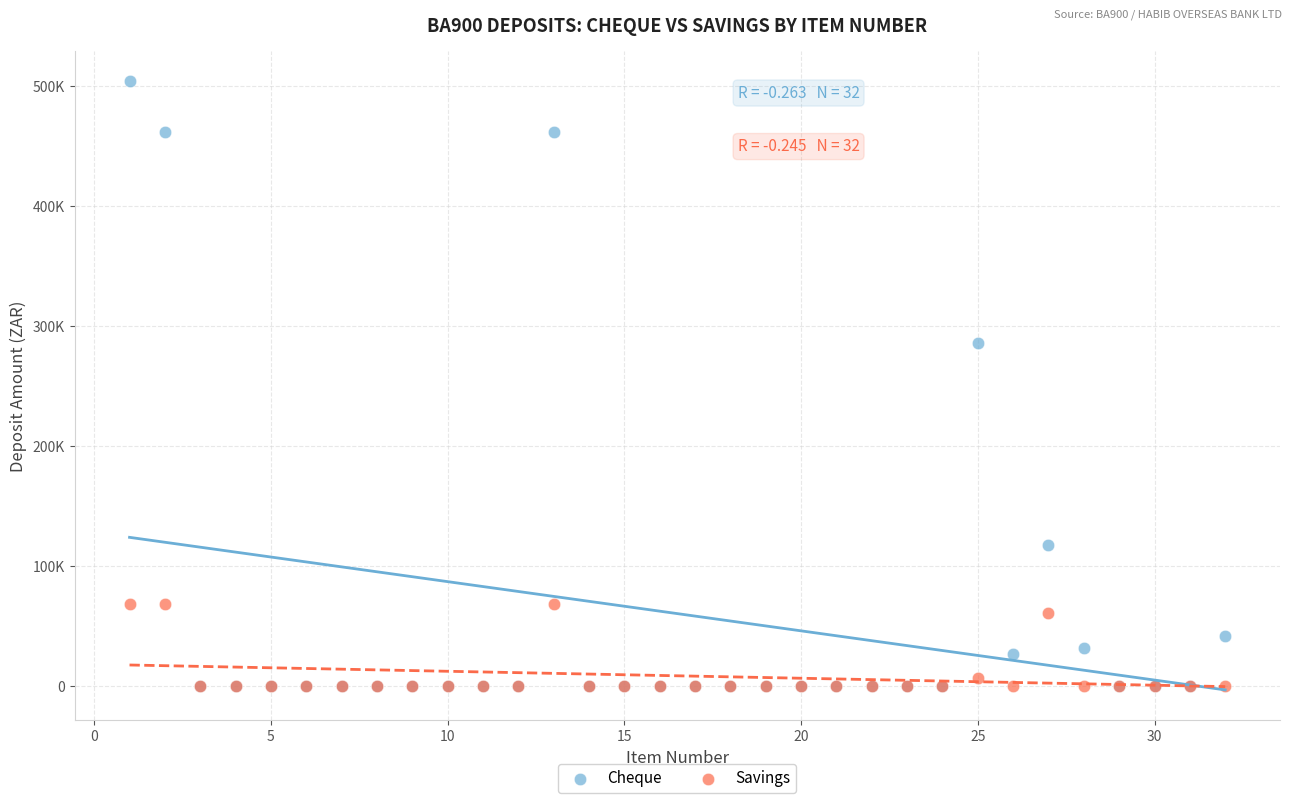

Which series has the widest spread of Y values?

Cheque